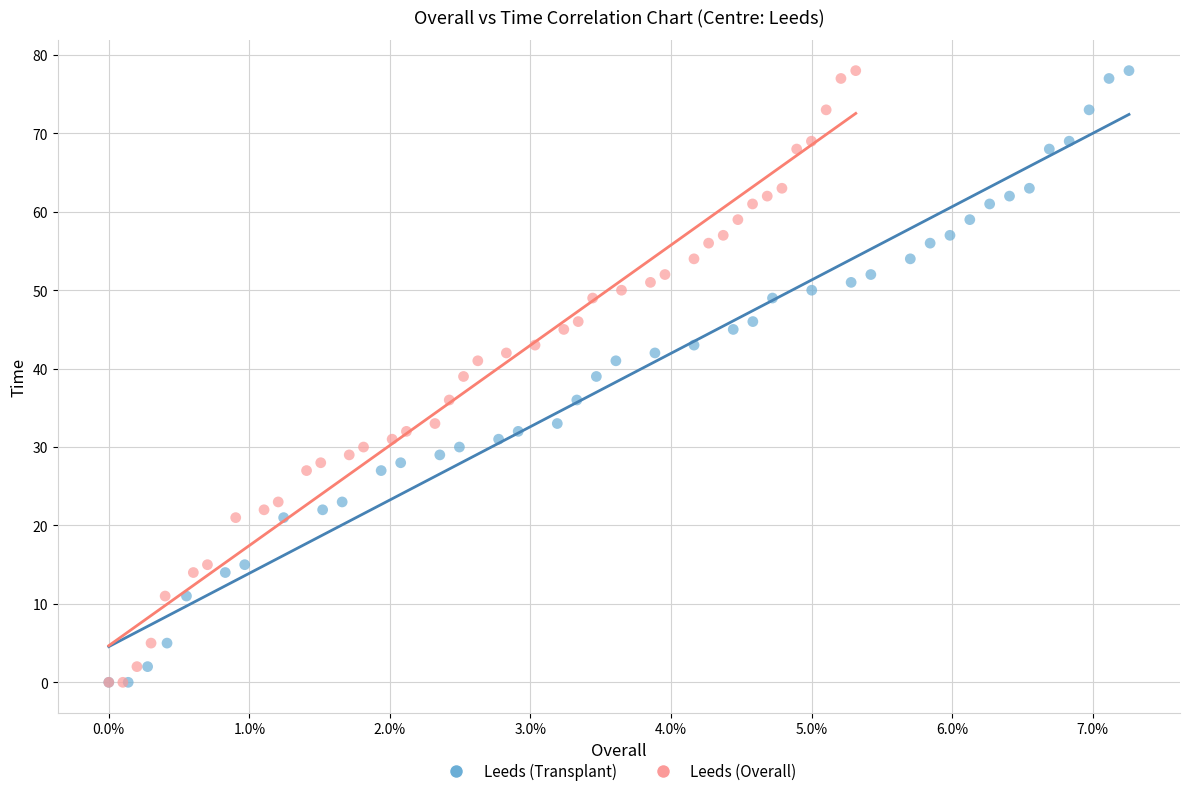

What are all the series names shown in the legend?

Leeds (Transplant), Leeds (Overall)